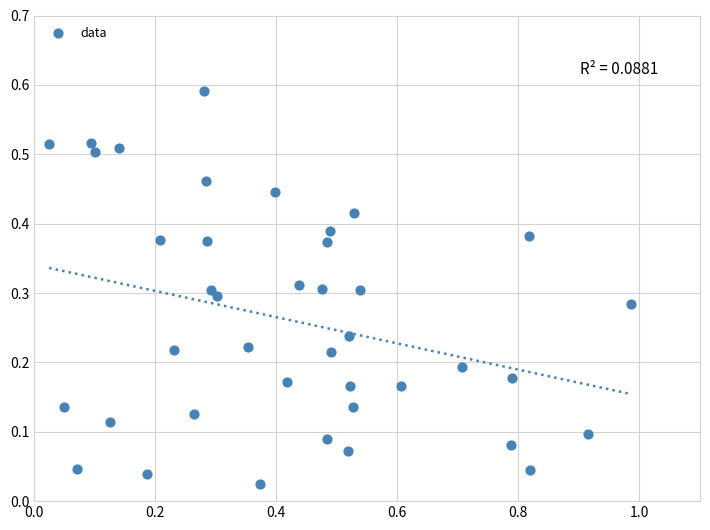

What is the range of X values (max minus min)?

1.0